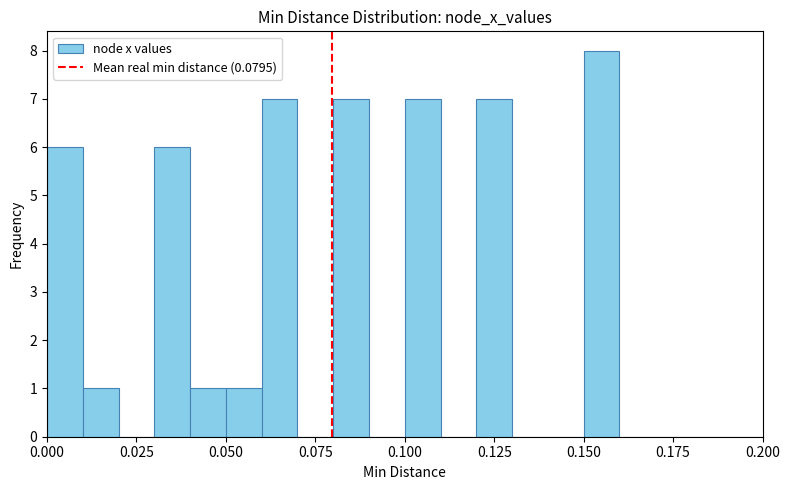

Around what value on the x-axis is the tallest bar? Give the approximate position of its centre, as read against the axis.

0.155